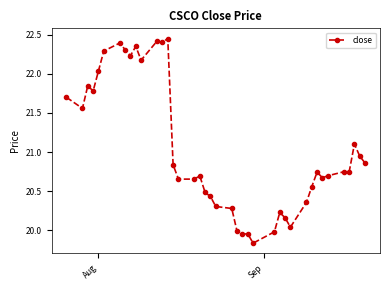

How many lines are shown in the chart?

1